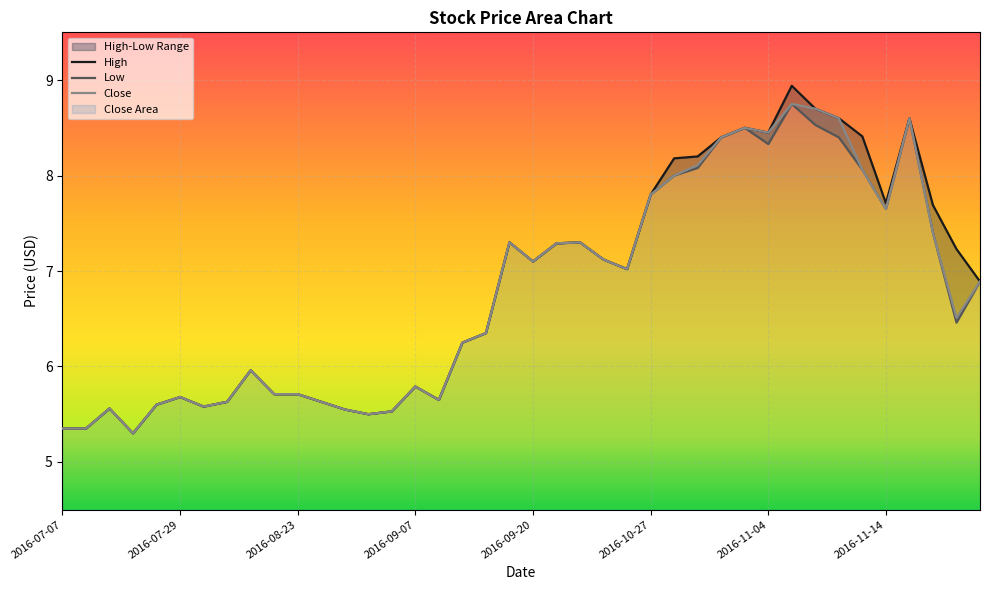

The High series shows 5.7 at 2016-07-29. True or false?

True